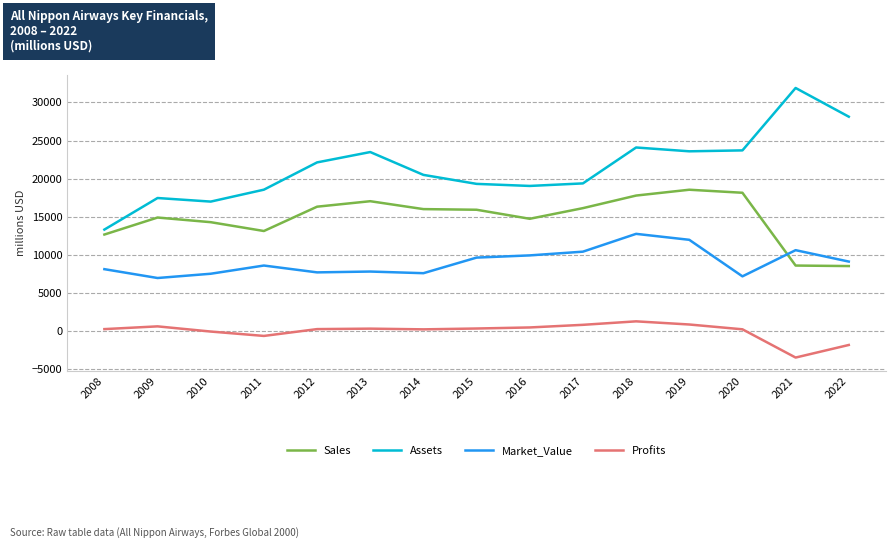

Which series has the largest total across all categories?

Assets